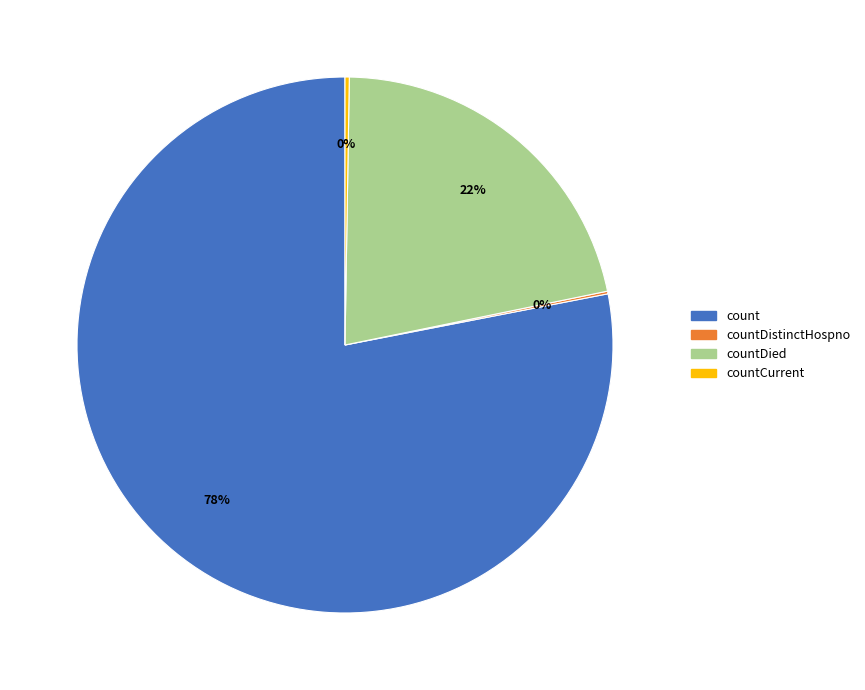

To the nearest percent, what is the difference between the largest and smallest slice percentages?

78%